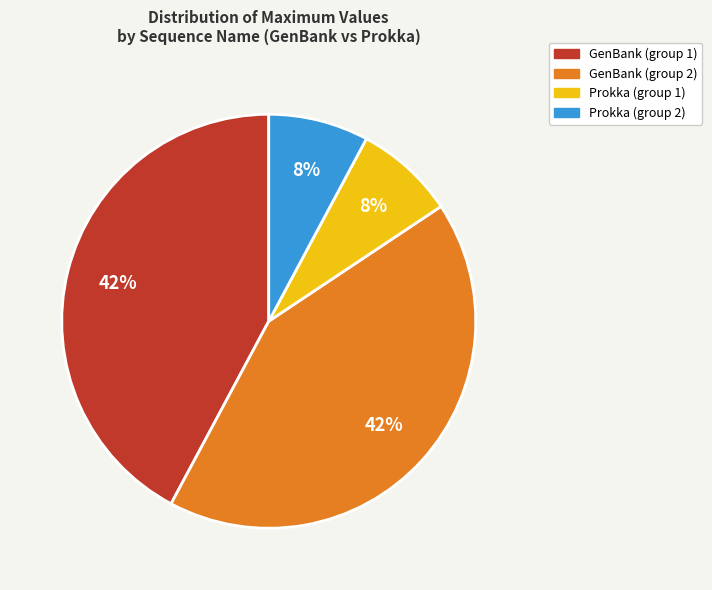

Is there any slice that represents more than half of the pie?

No